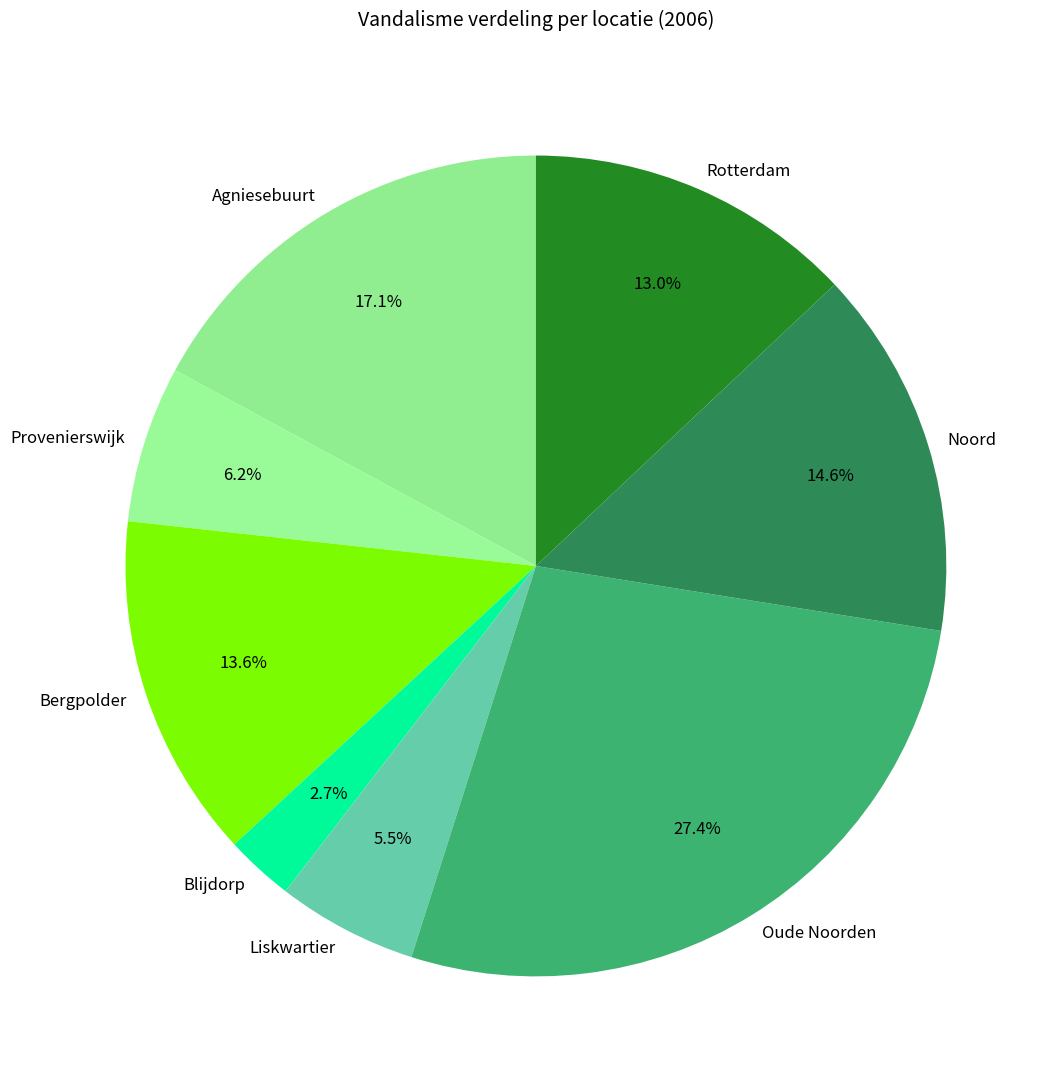

Which has a higher value, Oude Noorden or Blijdorp?

Oude Noorden